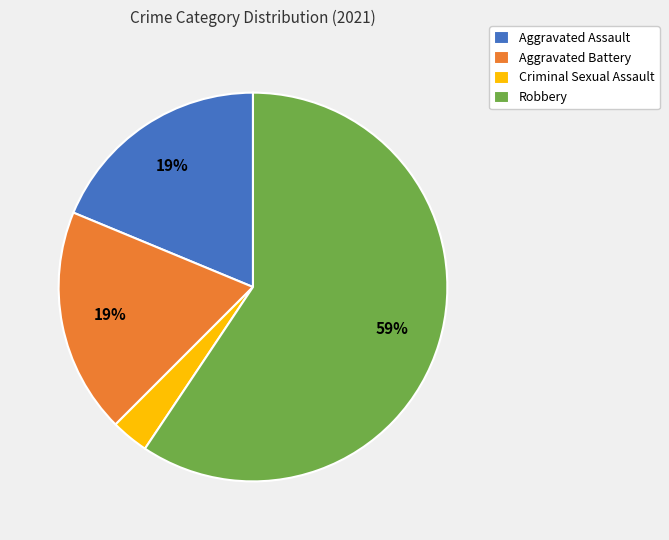

To the nearest percent, what is the combined percentage of Aggravated Battery and Robbery?

78%